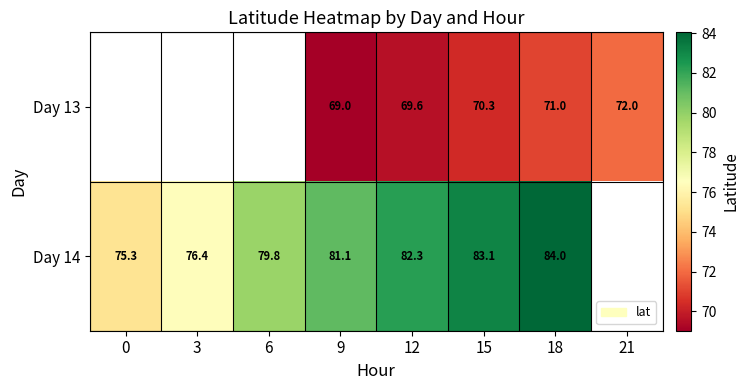

How many series are shown in this chart?

2